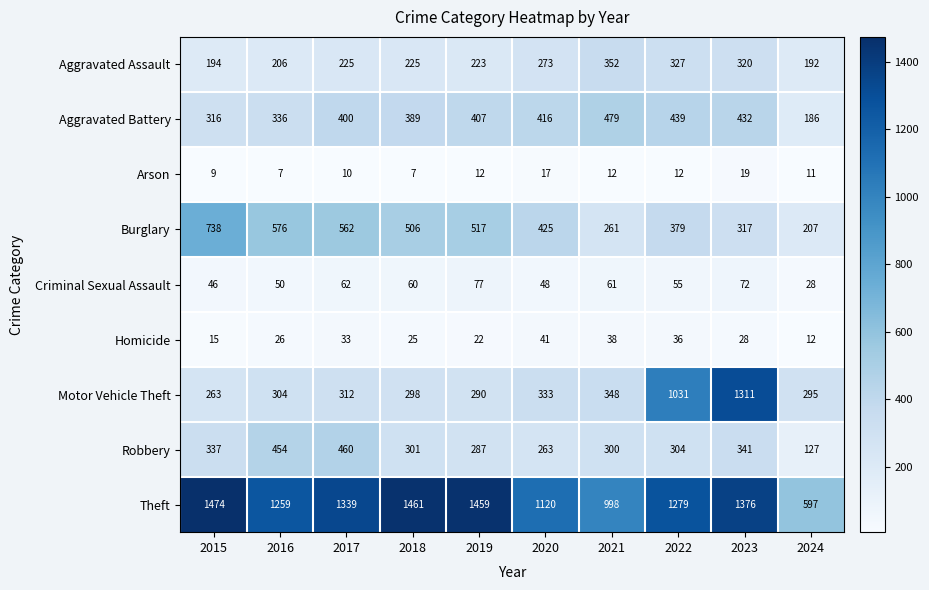

The Aggravated Assault series shows 194 at 2015. True or false?

True